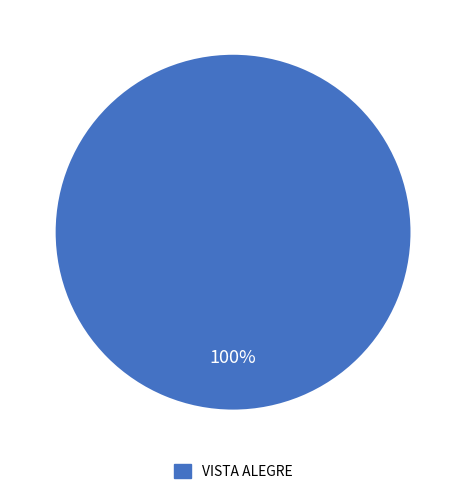

Is there any slice that represents more than half of the pie?

Yes